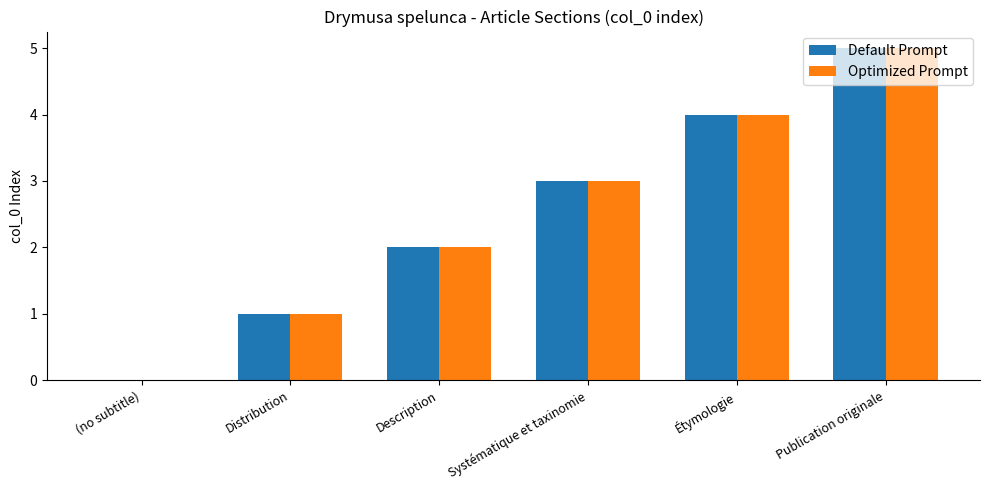

What is the maximum value shown in the chart?

5